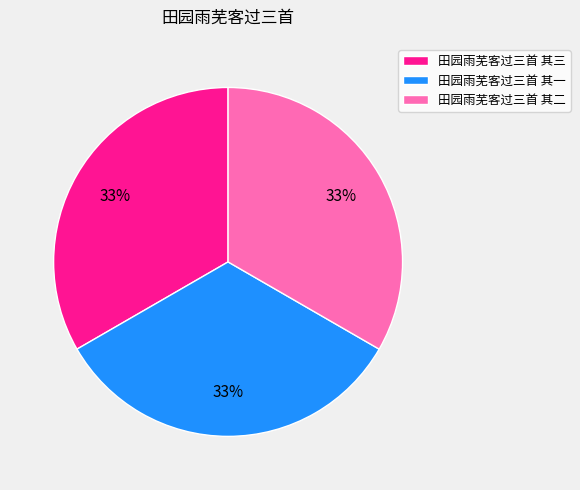

Does any single category account for the majority?

No